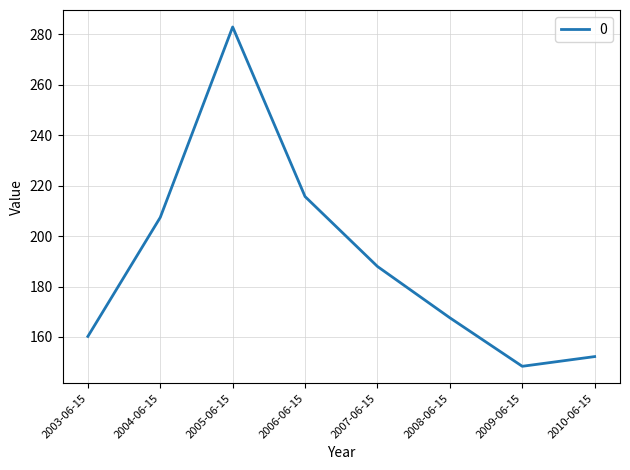

At which label does the data first exceed 187?

2004-06-15